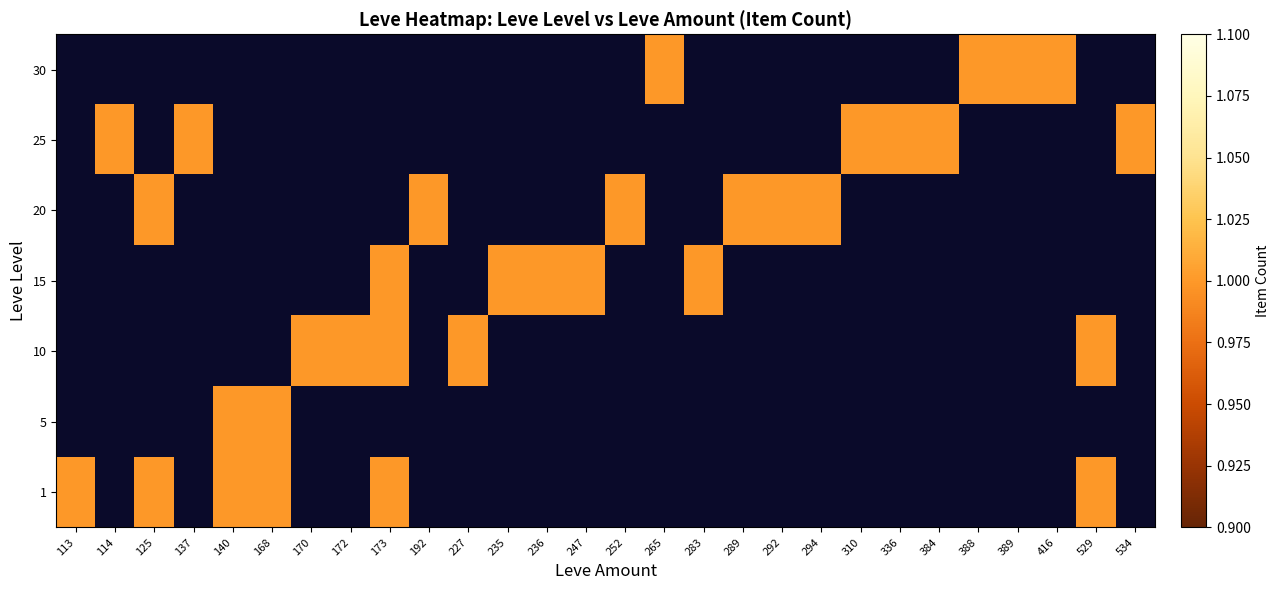

What is the sum of the 1 values at 113 and 173?

2